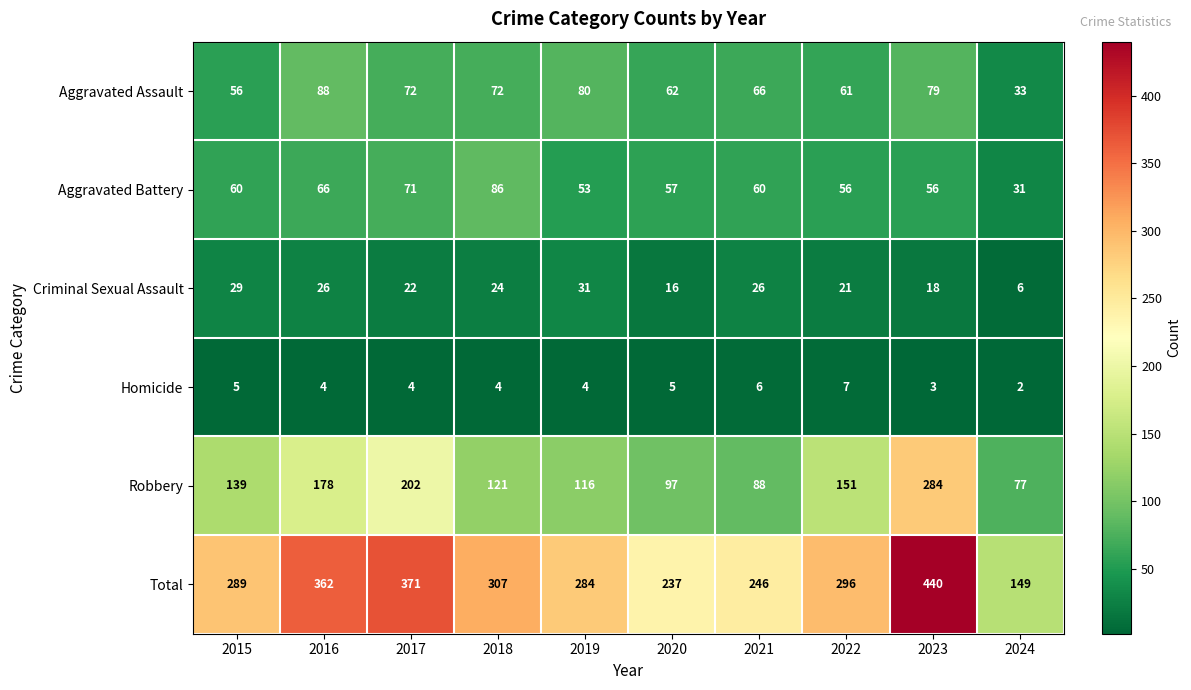

True or false: Total has a value of 149 at 2024.

True